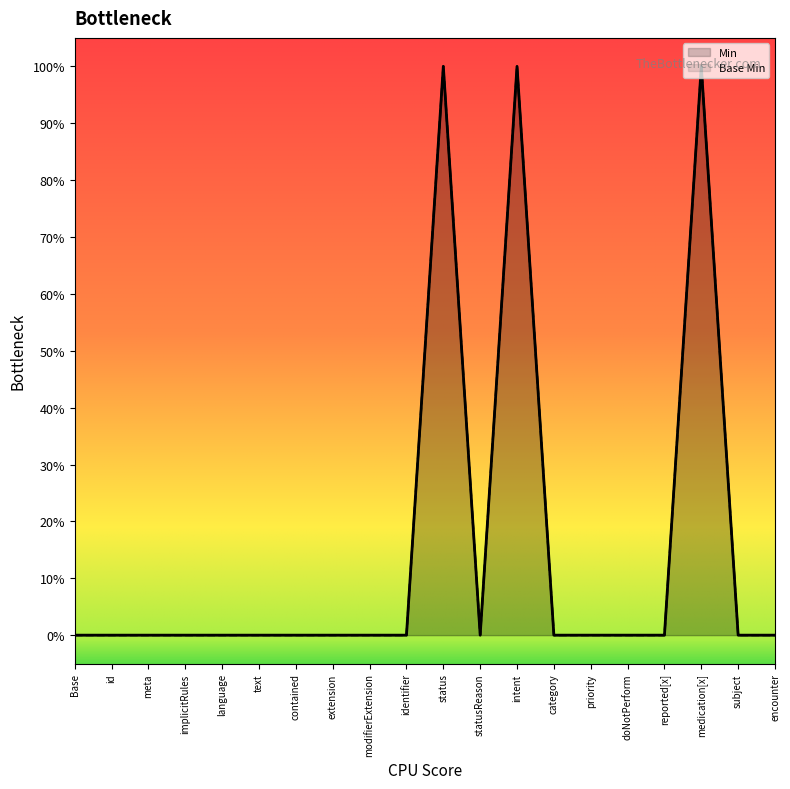

Which series changed the most between doNotPerform and encounter?

Min